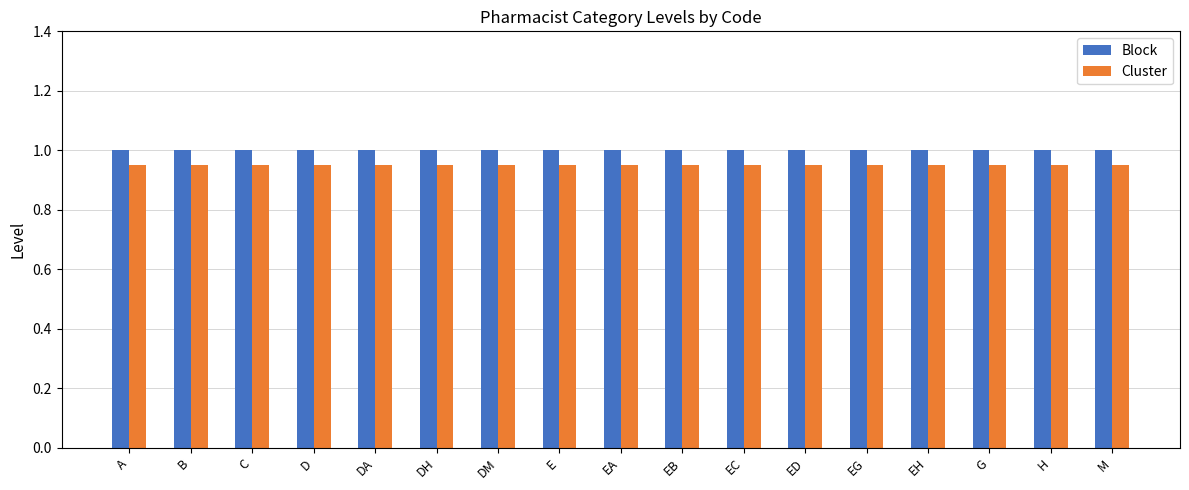

At how many categories does at least one series exceed 0?

17